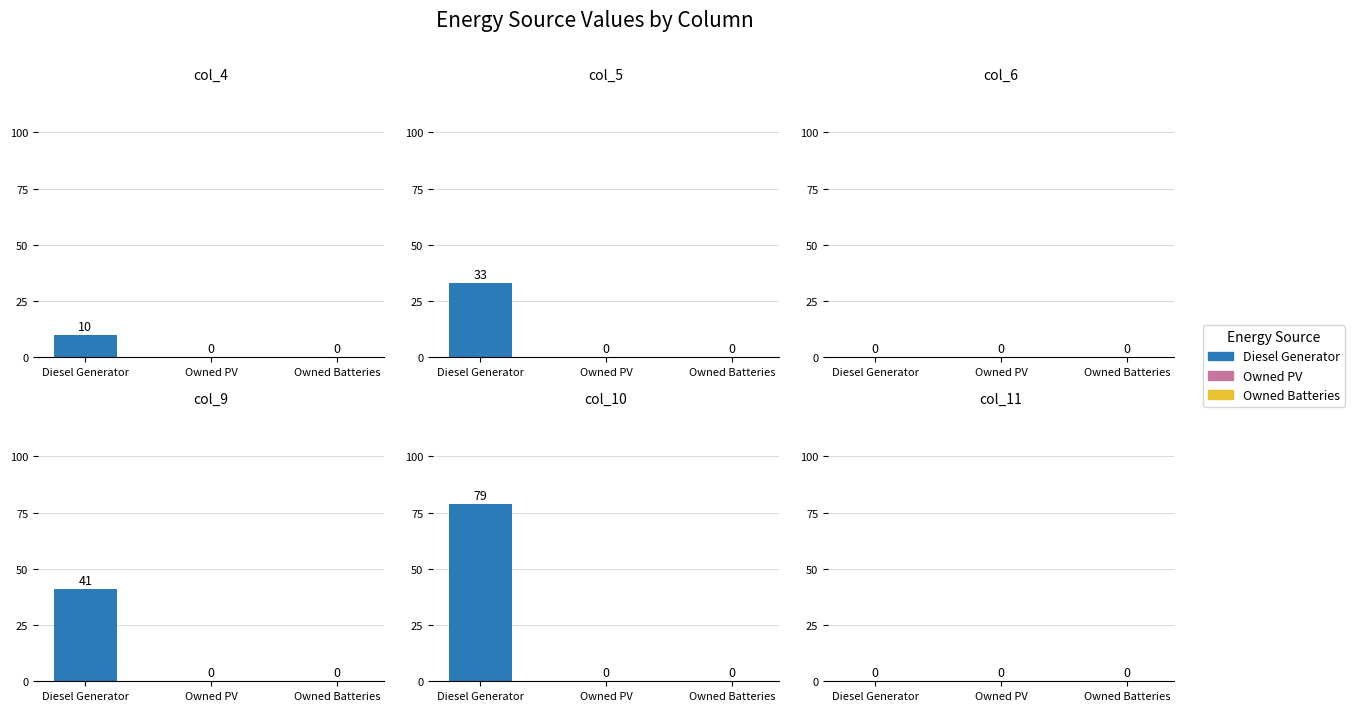

How many groups of bars are there?

3